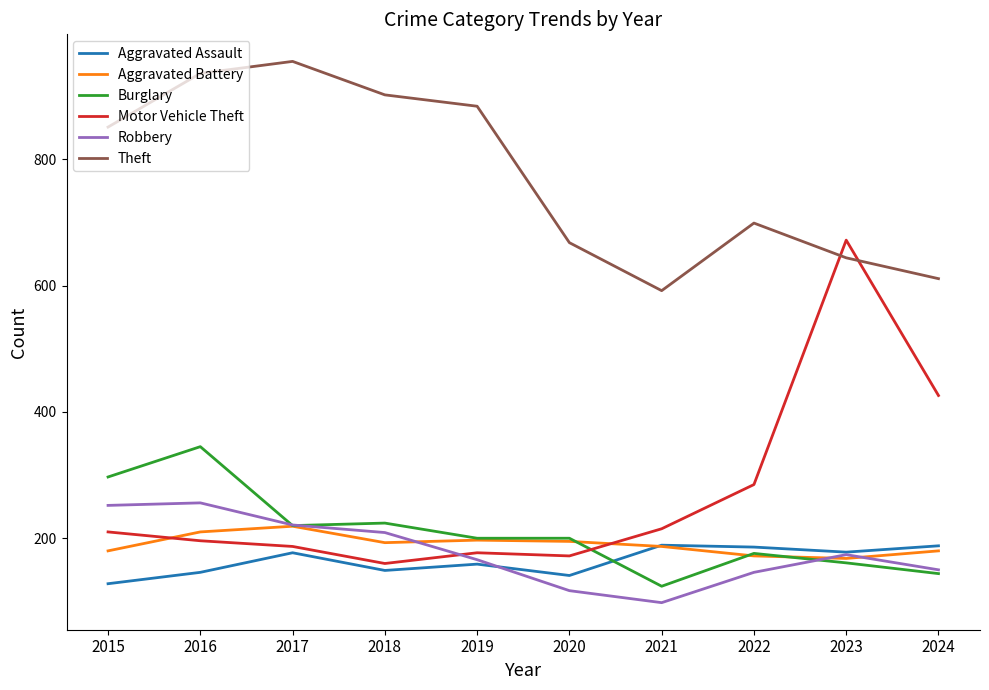

True or false: Theft and Aggravated Assault cross at least once.

False